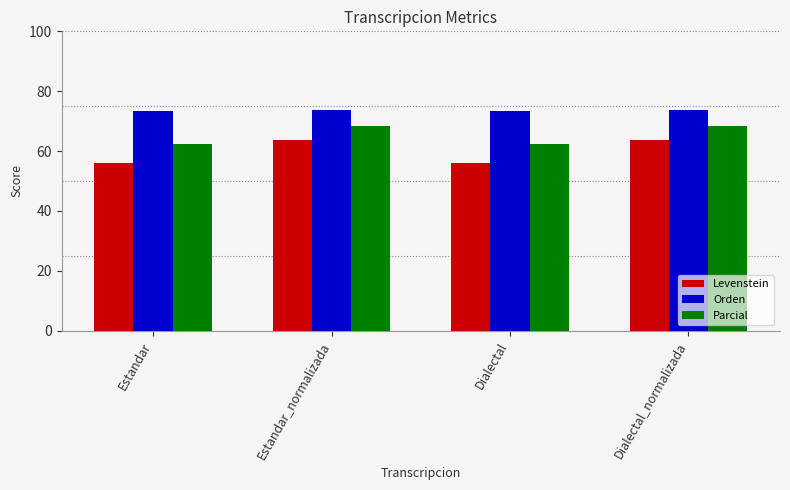

What is the spread (max minus min) of values at Estandar?

17.3